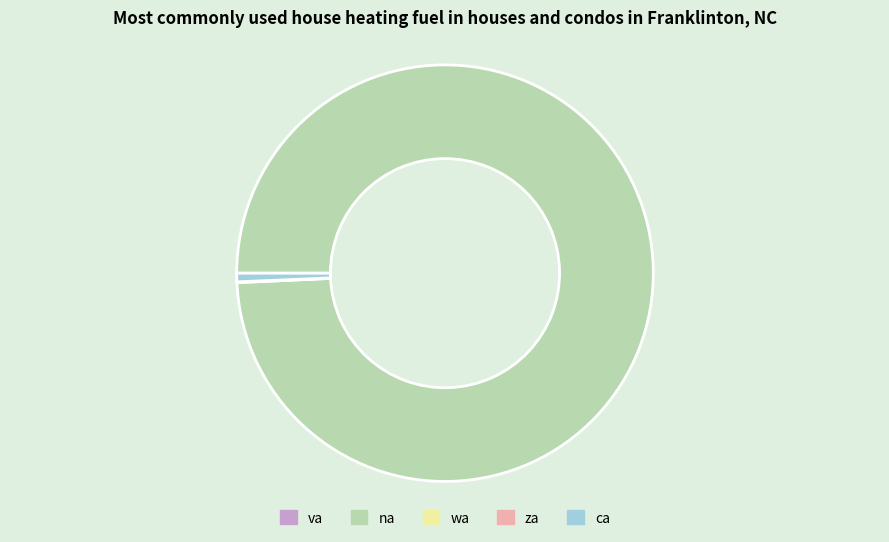

True or false: ca accounts for 13% of the total.

False